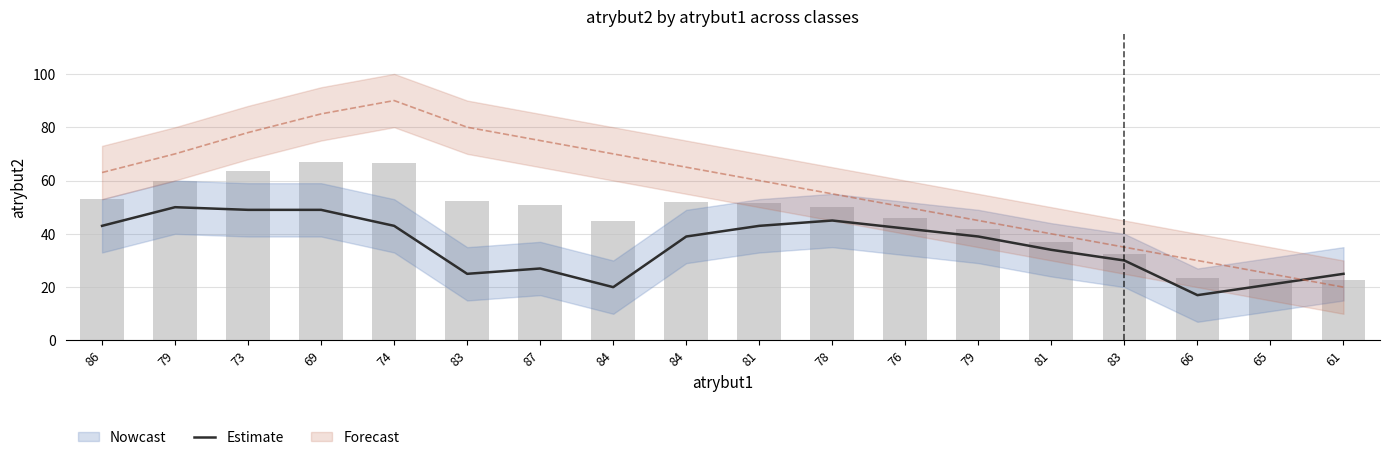

Are the bars grouped side by side (vs. stacked)?

No